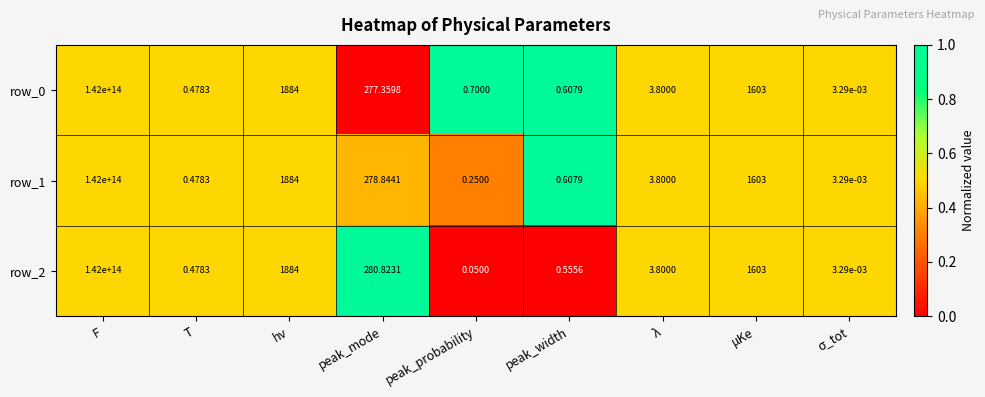

Which label corresponds to the largest value in the chart?

F